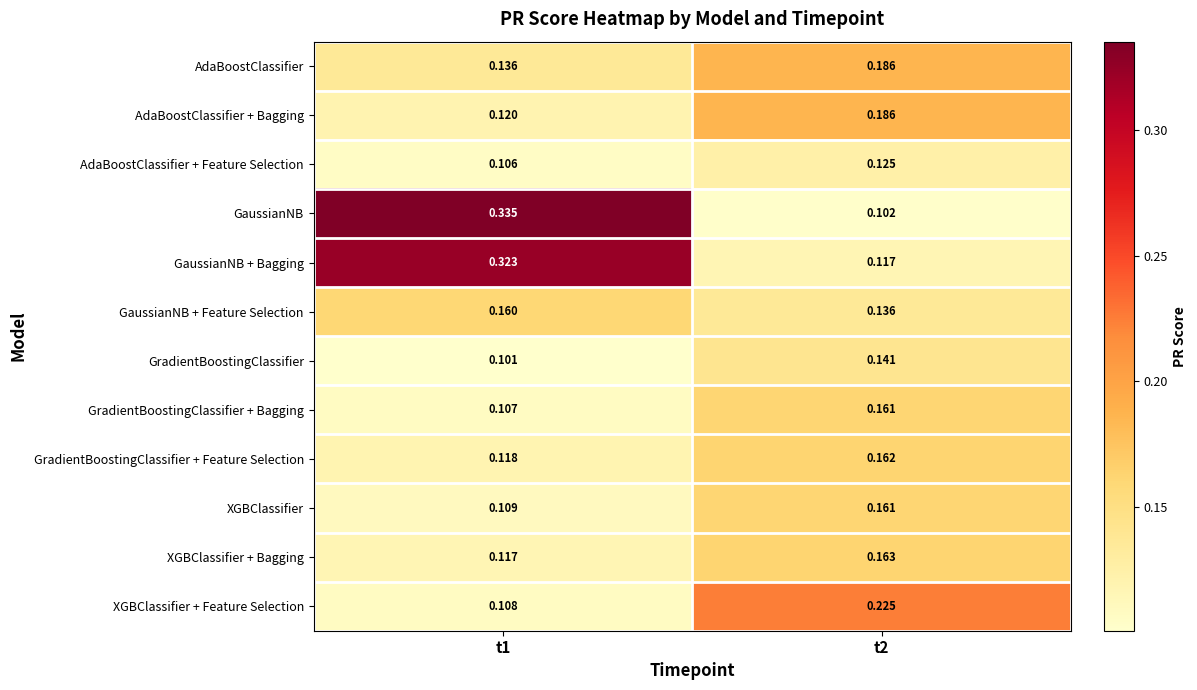

At t1, list the series in order from smallest to largest.

GradientBoostingClassifier, AdaBoostClassifier + Feature Selection, GradientBoostingClassifier + Bagging, XGBClassifier + Feature Selection, XGBClassifier, XGBClassifier + Bagging, GradientBoostingClassifier + Feature Selection, AdaBoostClassifier + Bagging, AdaBoostClassifier, GaussianNB + Feature Selection, GaussianNB + Bagging, GaussianNB